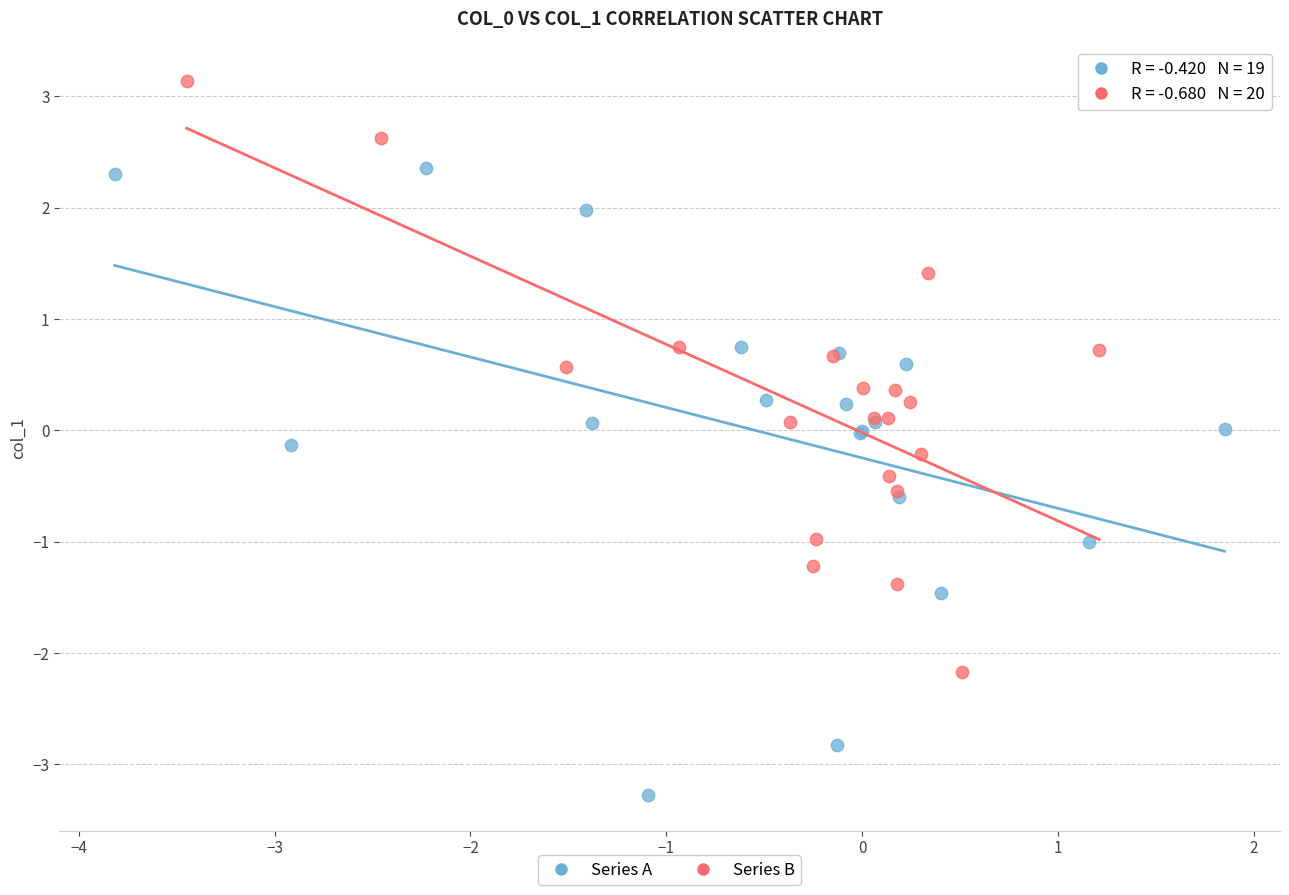

Which series has the widest spread of Y values?

Series A